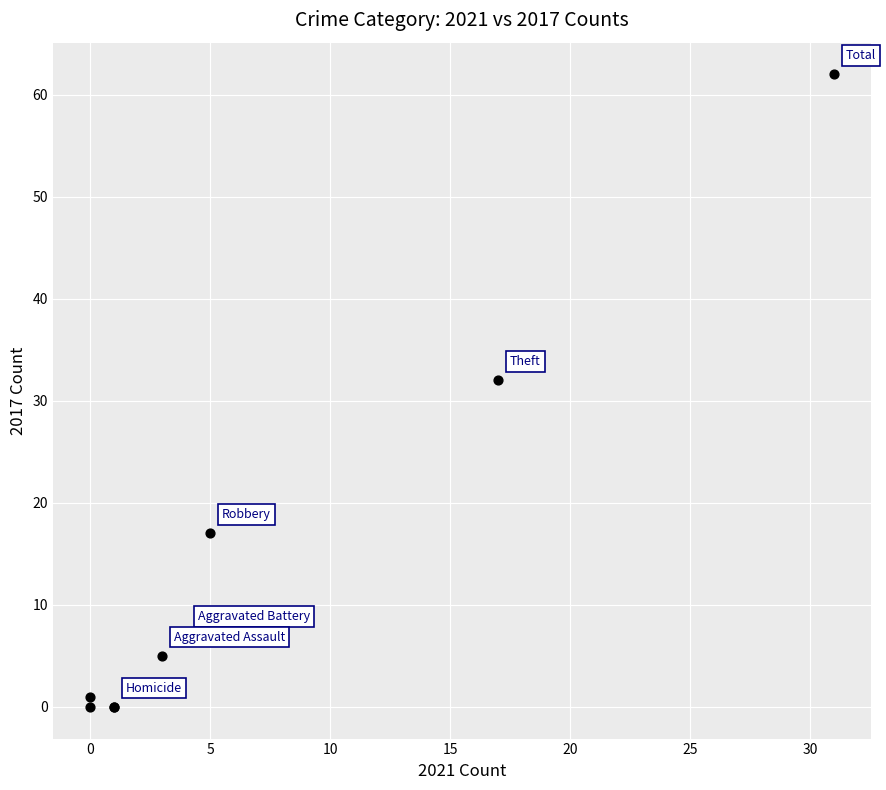

What Y value in the scatter plot is closest to 31?

32